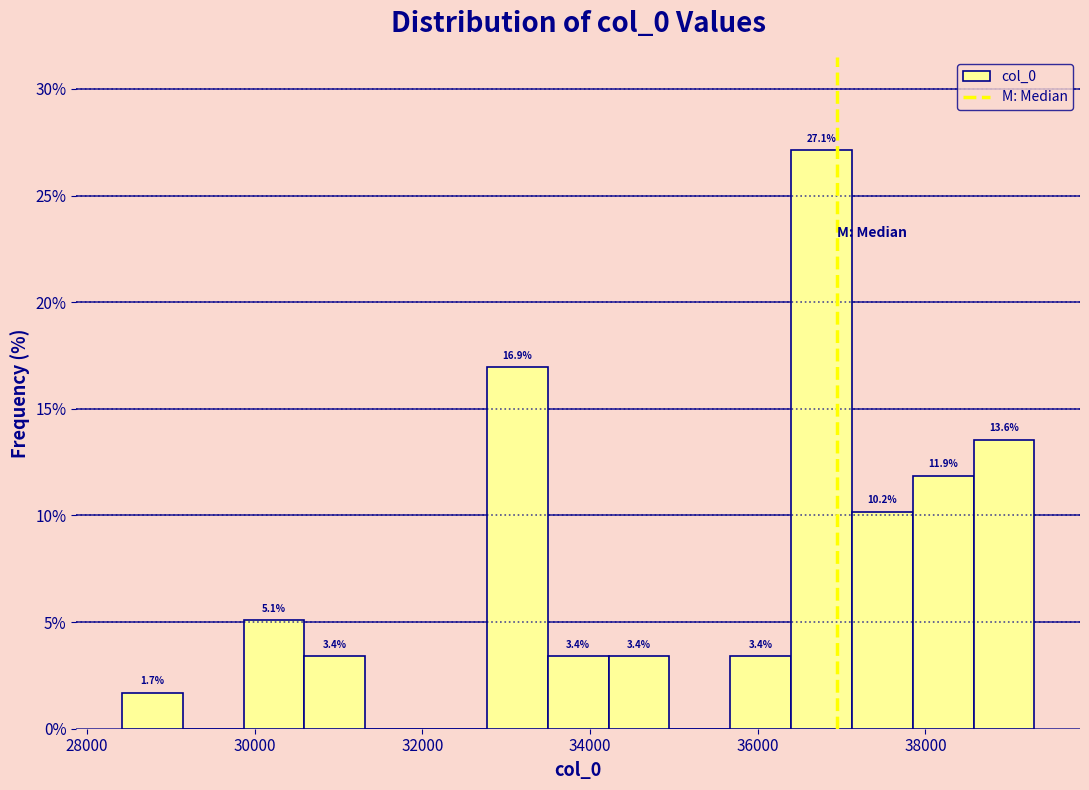

Around what value on the x-axis is the tallest bar? Give the approximate position of its centre, as read against the axis.

36800